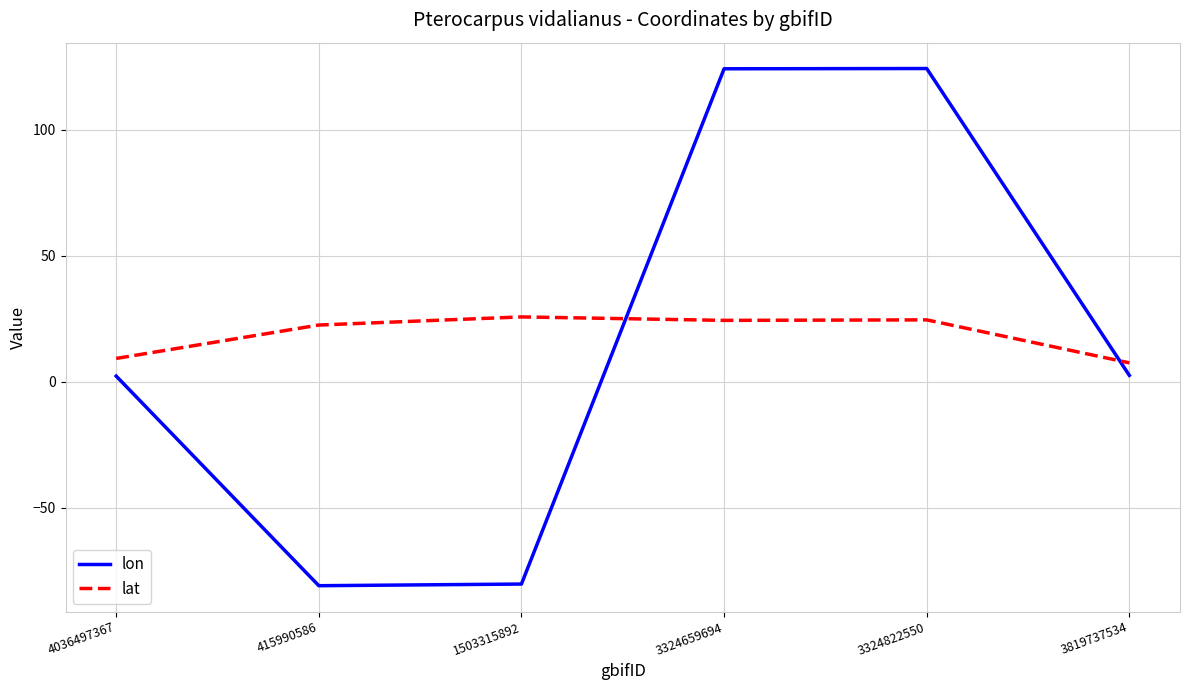

What position from the right is 415990586?

5